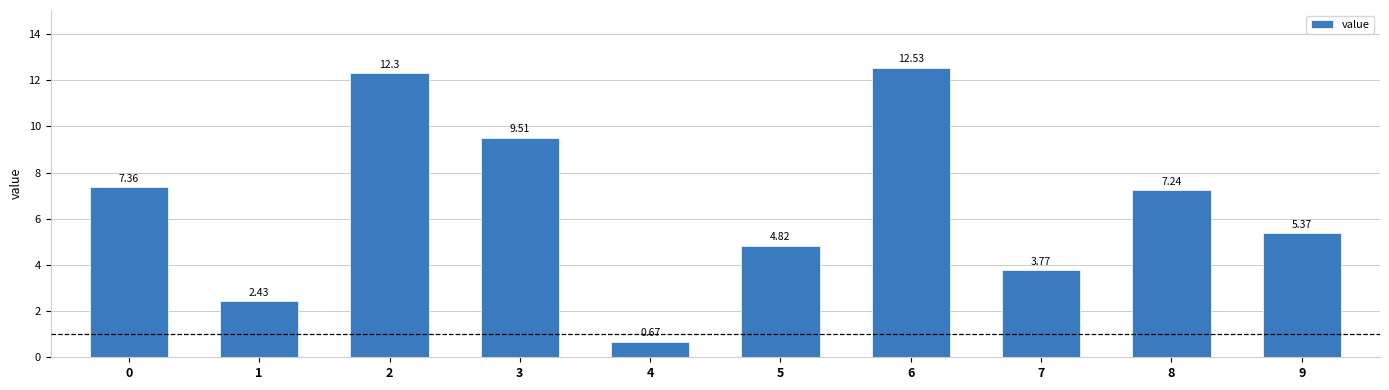

The value at 3 is 4.5. True or false?

False